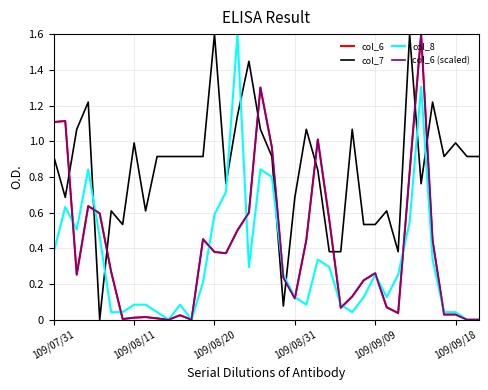

Does the chart have visible grid lines?

Yes